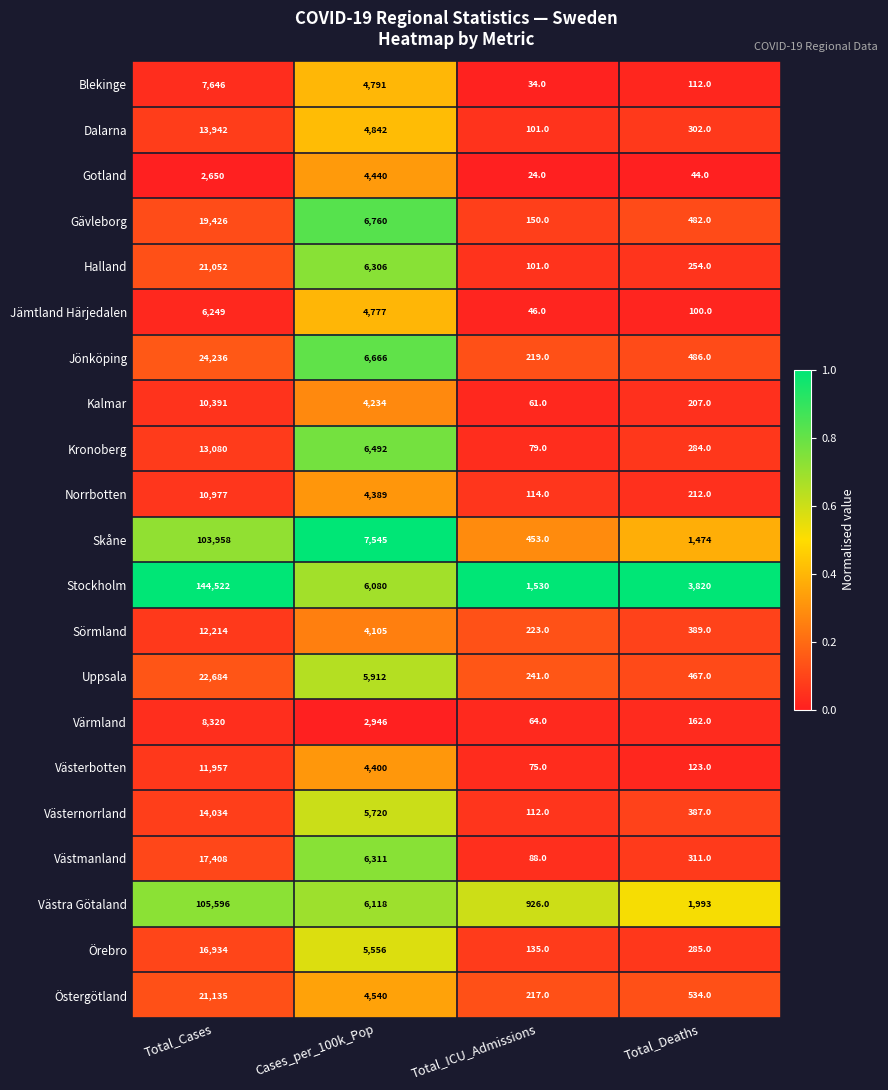

Is it true that Västmanland equals 6311 at Cases_per_100k_Pop?

True